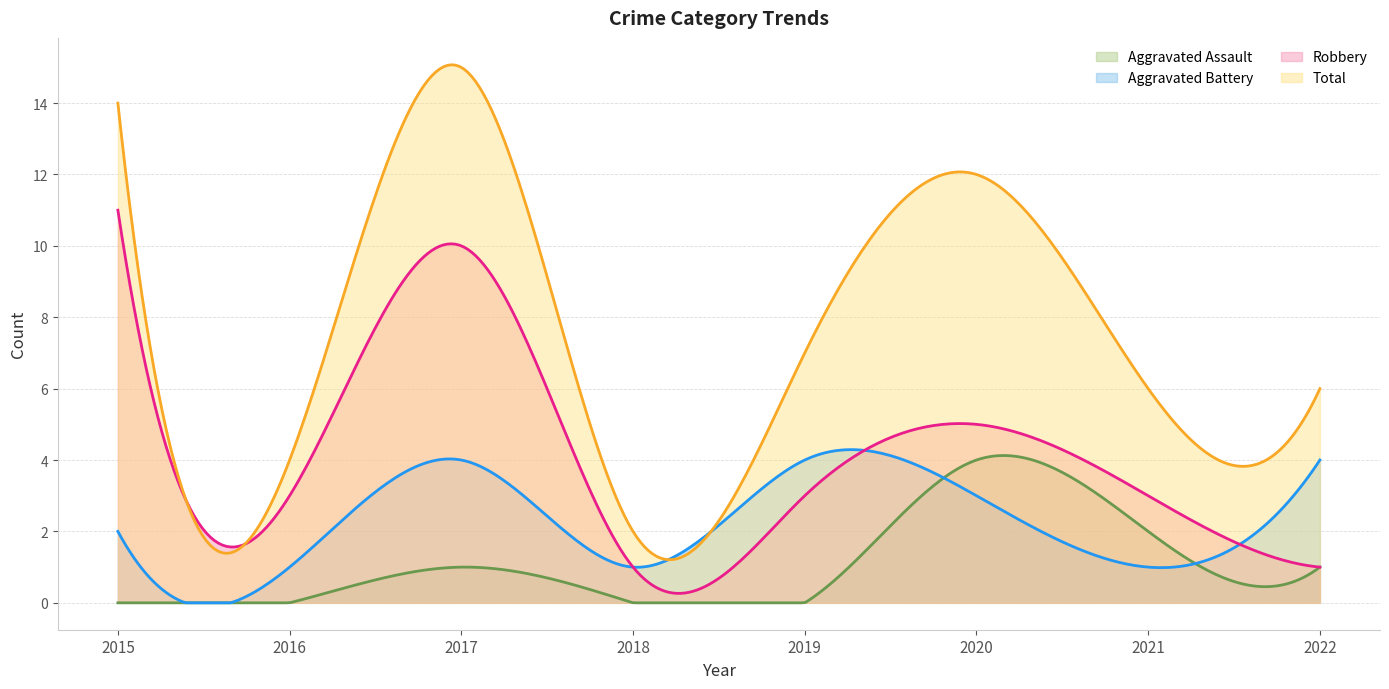

Which category has the highest value in the Total series?

2017